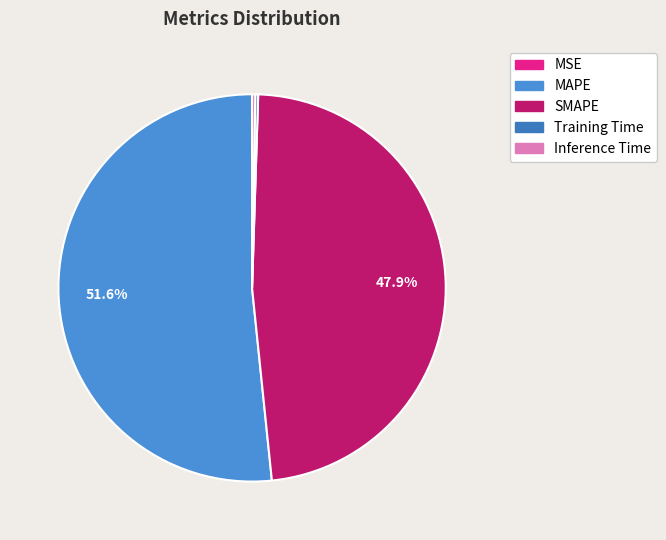

Rank the categories by value from highest to lowest.

MAPE, SMAPE, Inference Time, Training Time, MSE